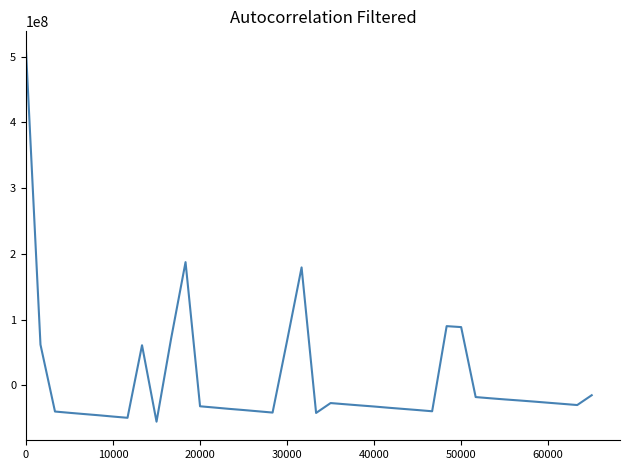

How many series are shown in this chart?

1